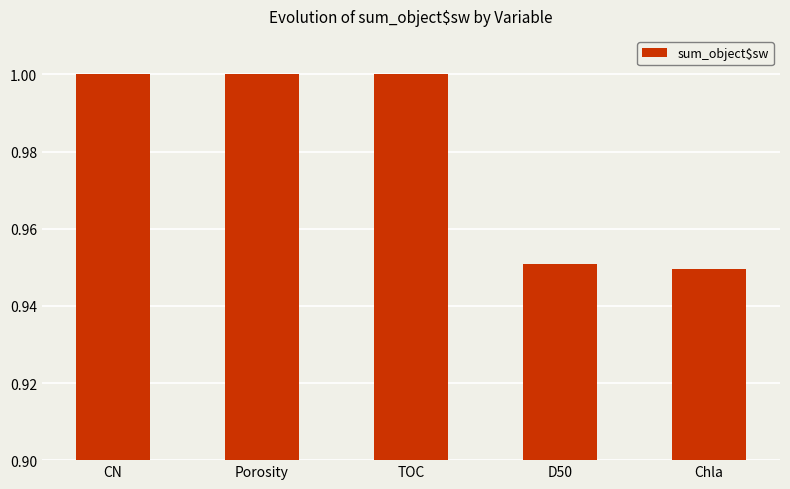

What is the difference between the maximum and minimum values?

0.1